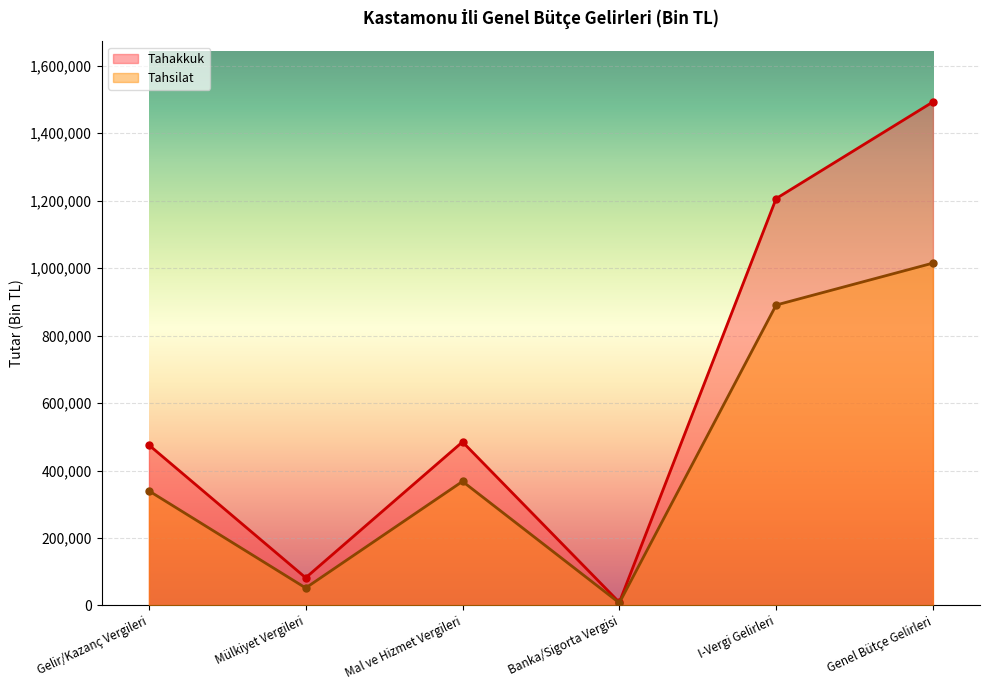

List the series in order of their peak value, lowest first.

Tahsilat, Tahakkuk